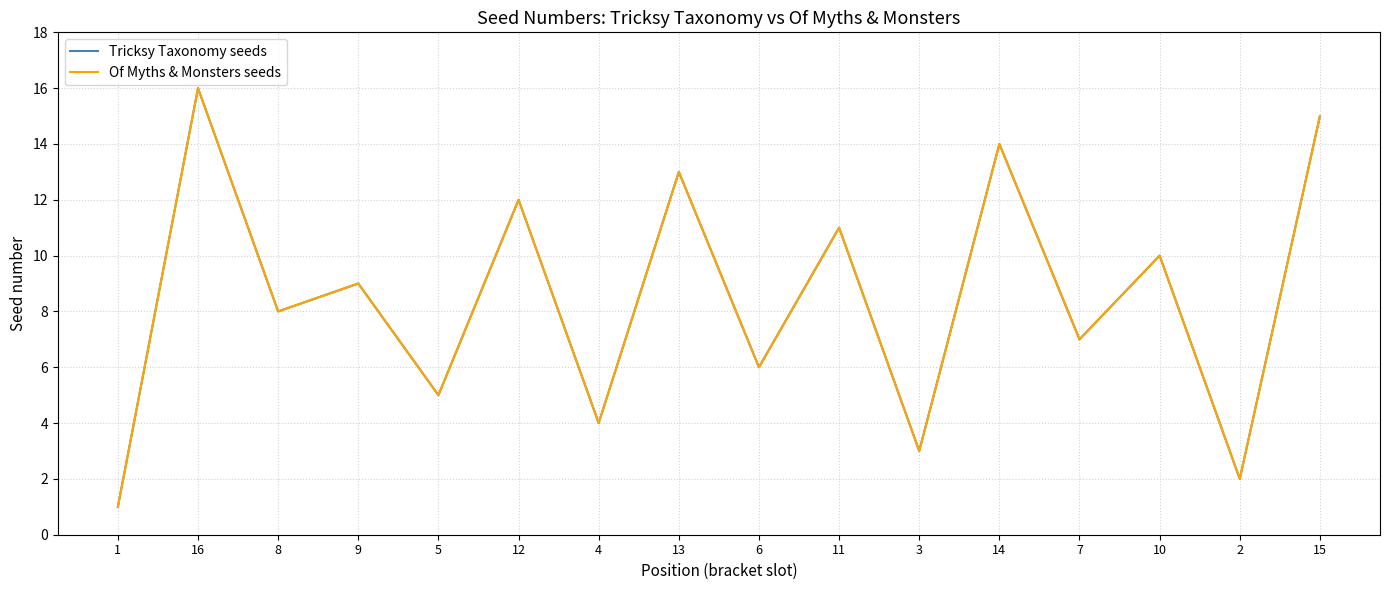

What is the total value across all series at 4?

8